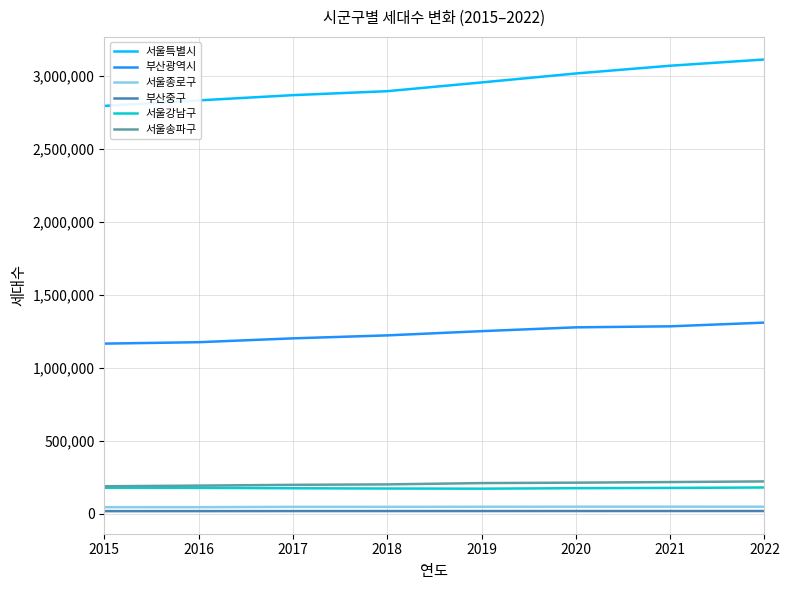

True or false: 부산광역시 and 서울강남구 cross at least once.

False